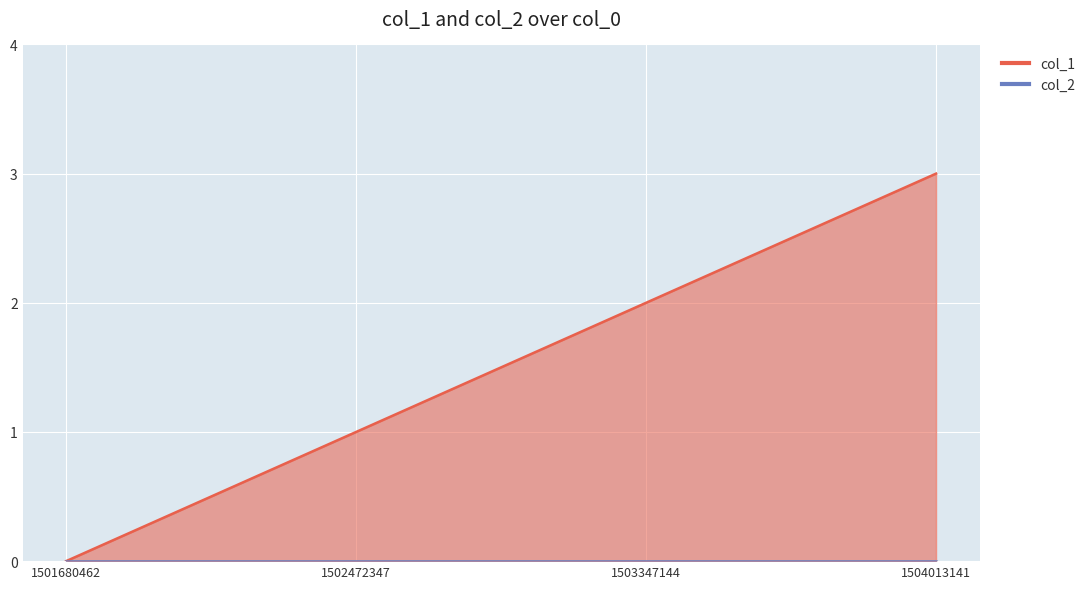

Does the chart display data point markers on the line(s)?

No